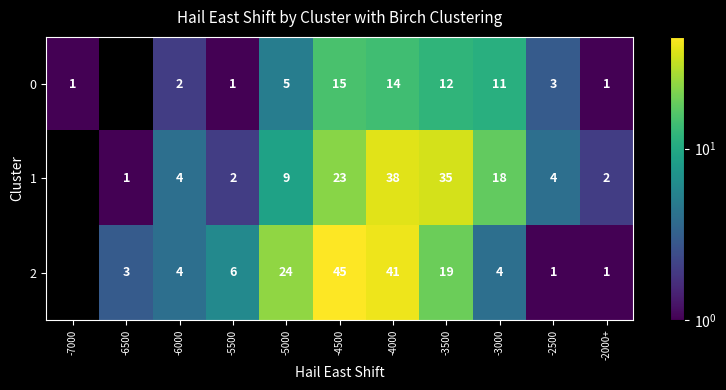

What is the total value across all series at -4000?

93